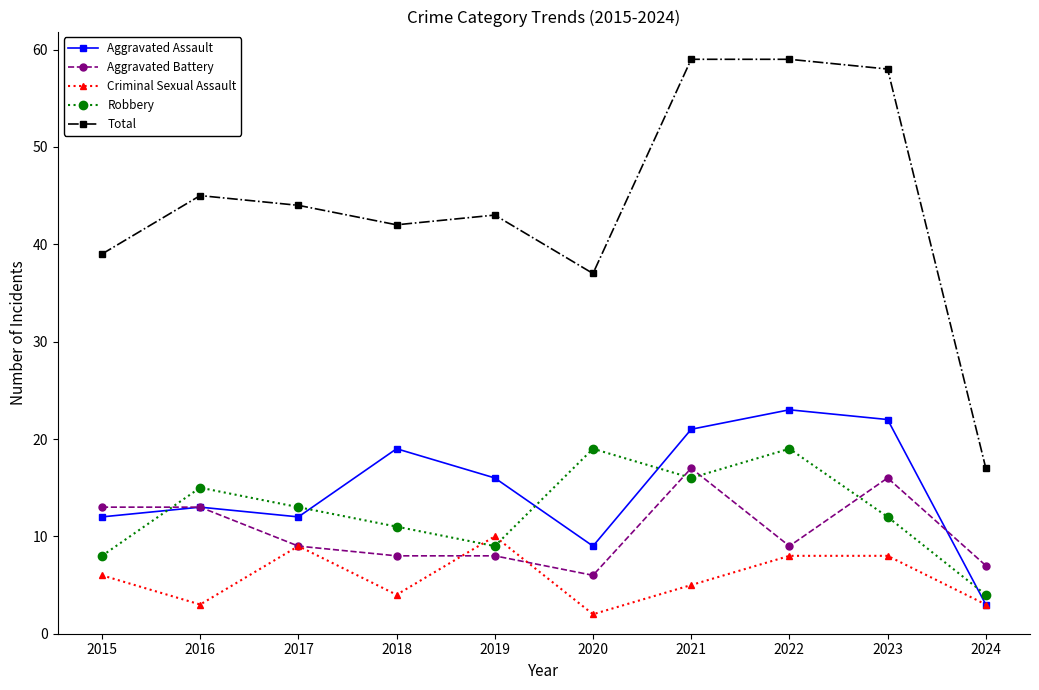

How many lines are shown in the chart?

5